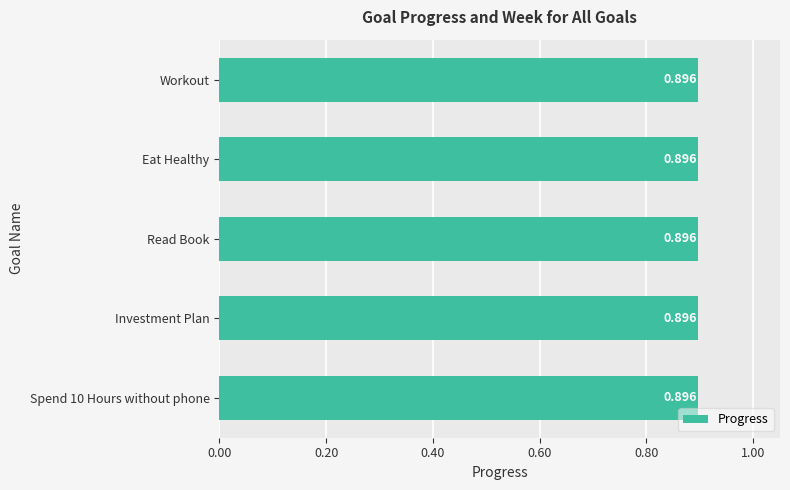

What is the value of the Progress bar at the 3rd from the left?

0.9